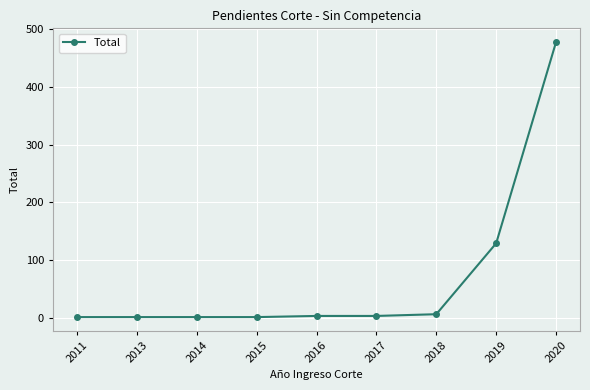

What is the change in value from 2016 to 2018?

+3